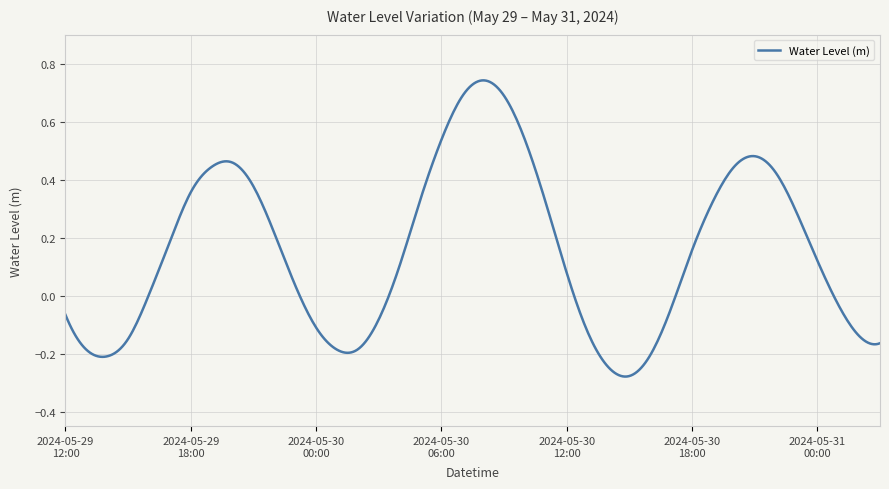

At which label does the data first exceed 0?

2024-05-29 16:00